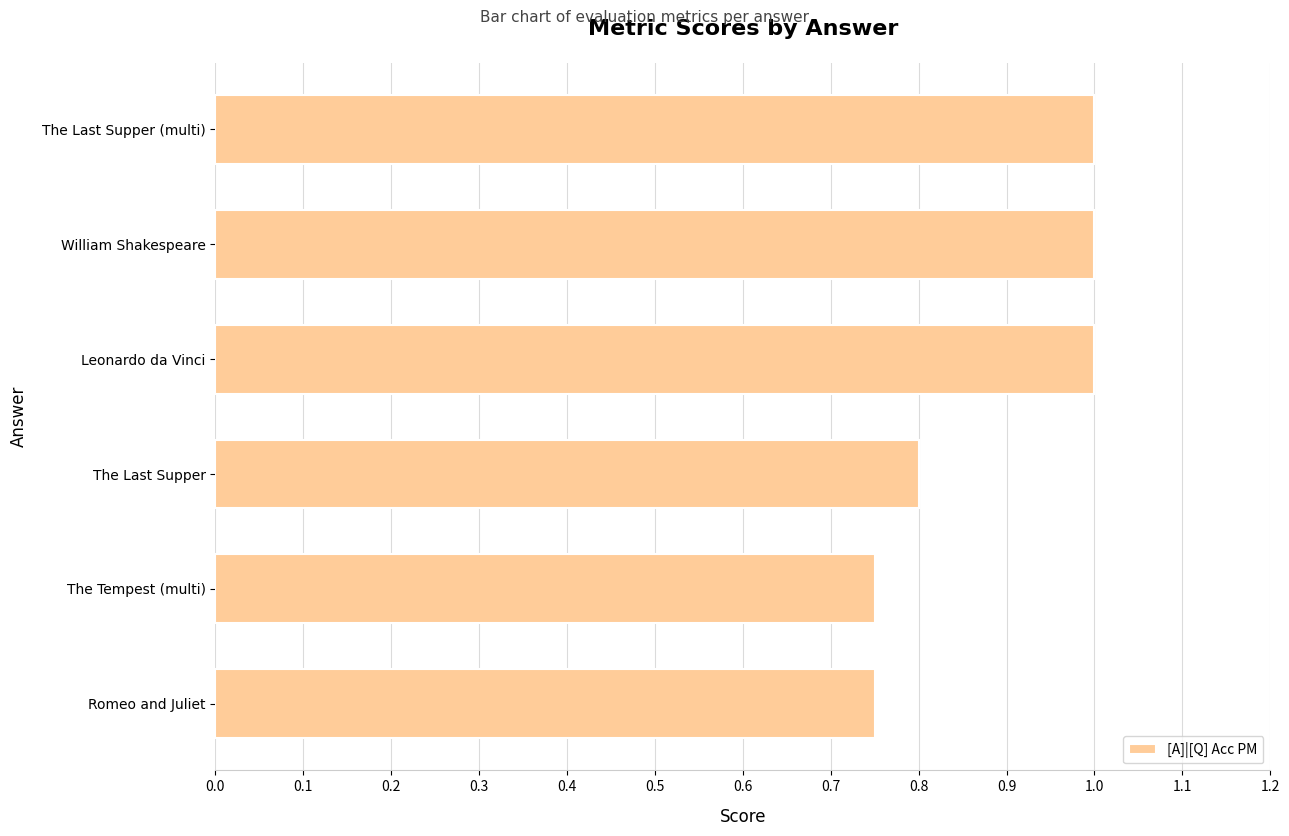

The value at Romeo and Juliet is 1.2. True or false?

False